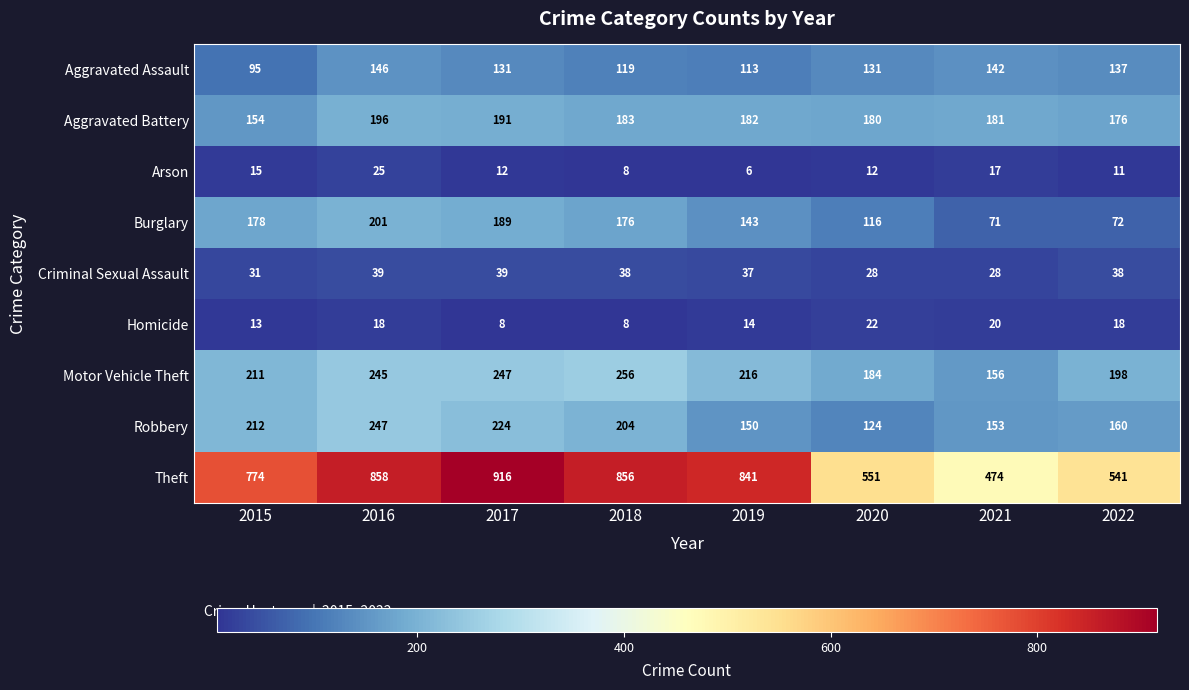

How many series are shown in this chart?

9